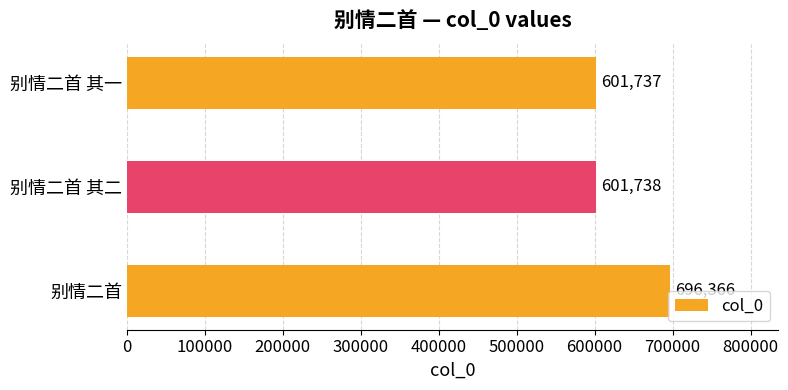

List the labels in order of value, largest first.

别情二首, 别情二首 其二, 别情二首 其一